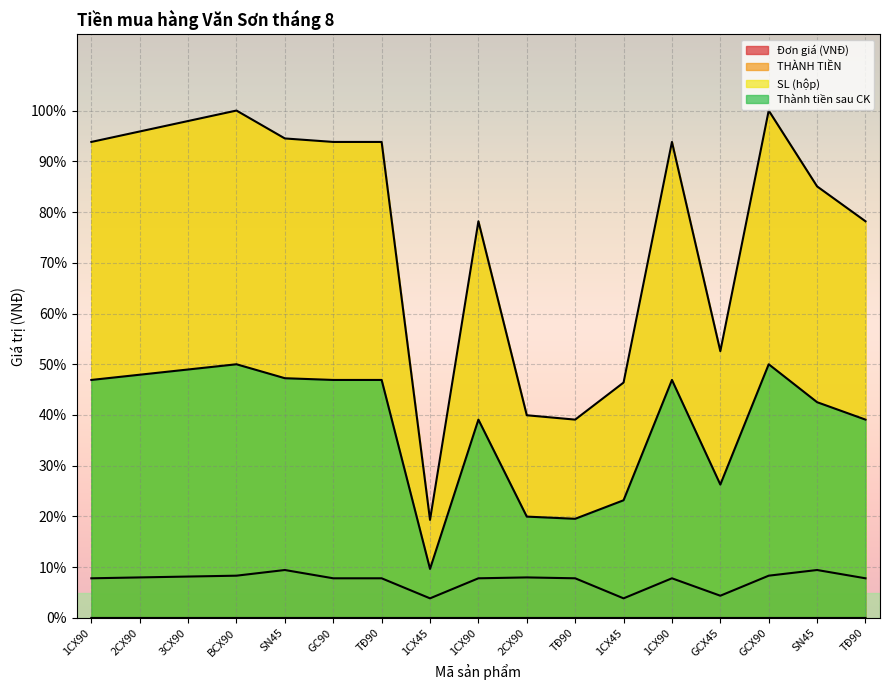

List the series in order of their peak value, highest first.

THÀNH TIỀN, Thành tiền sau CK, Đơn giá (VNĐ), SL (hộp)